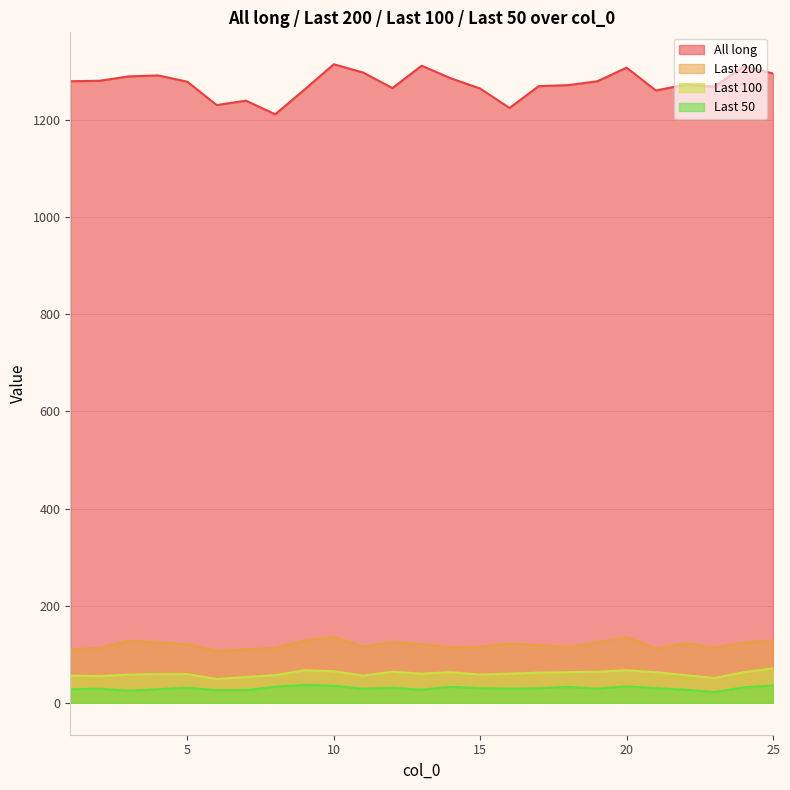

How many data points does each series have?

25